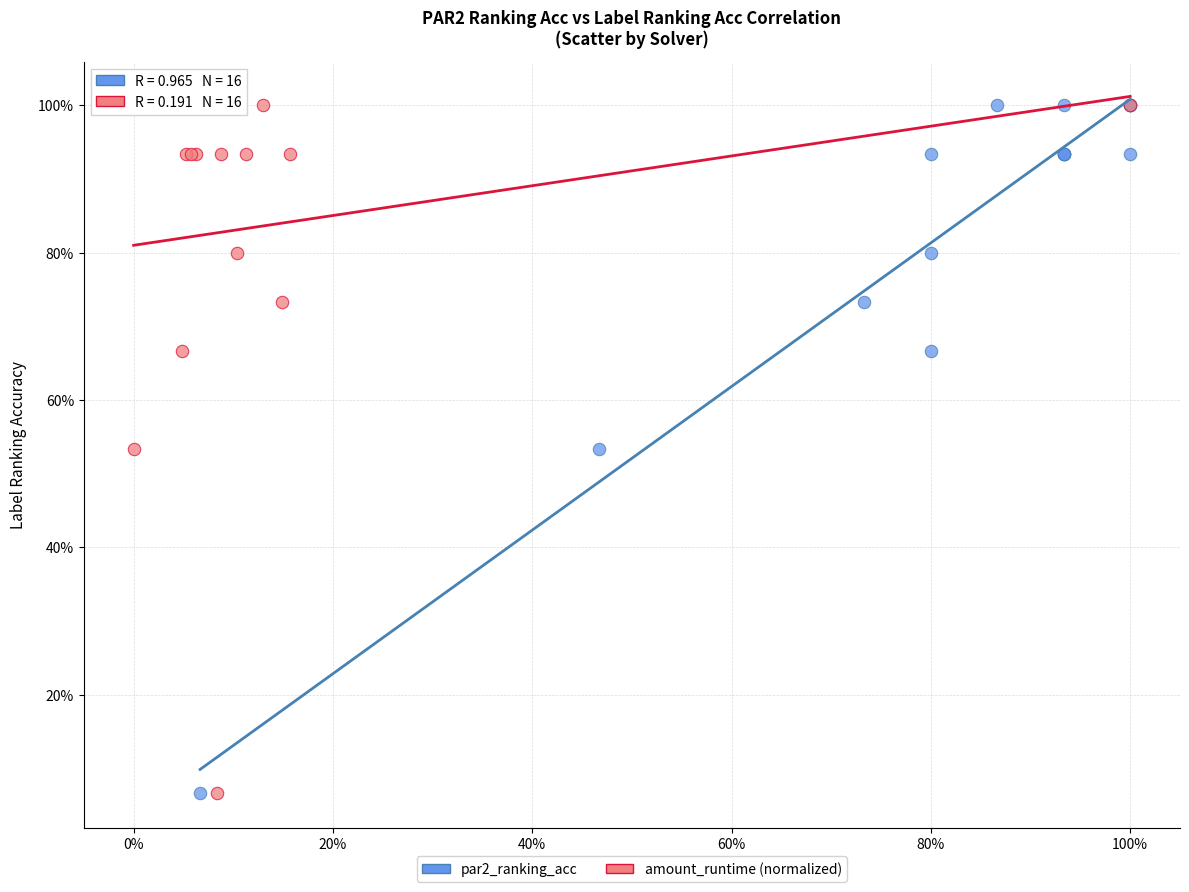

What are all the series names shown in the legend?

par2_ranking_acc, amount_runtime (normalized)